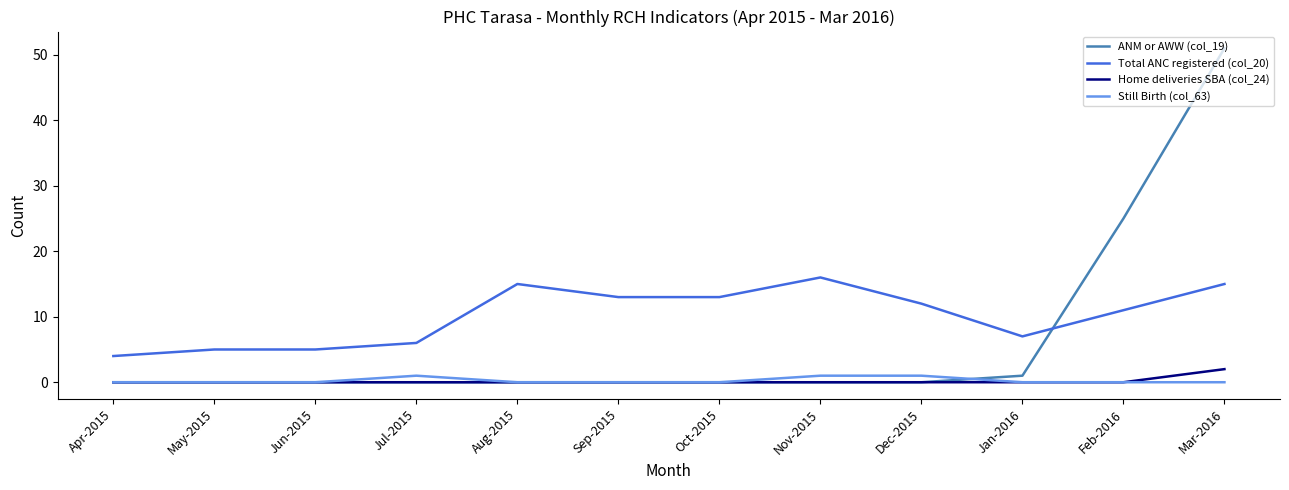

True or false: Still Birth (col_63) and Total ANC registered (col_20) cross at least once.

False